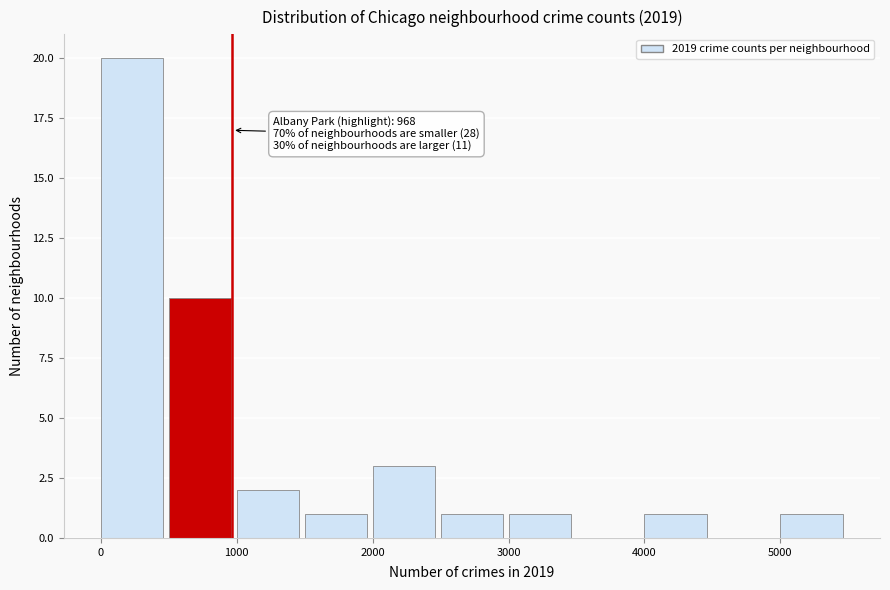

Which range on the x-axis has the tallest bar?

0 to 500